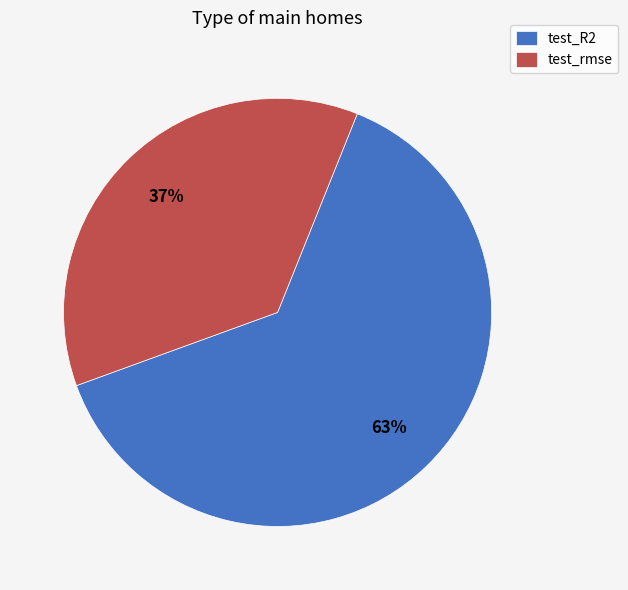

What percentage is the test_R2 slice, to the nearest percent?

63%